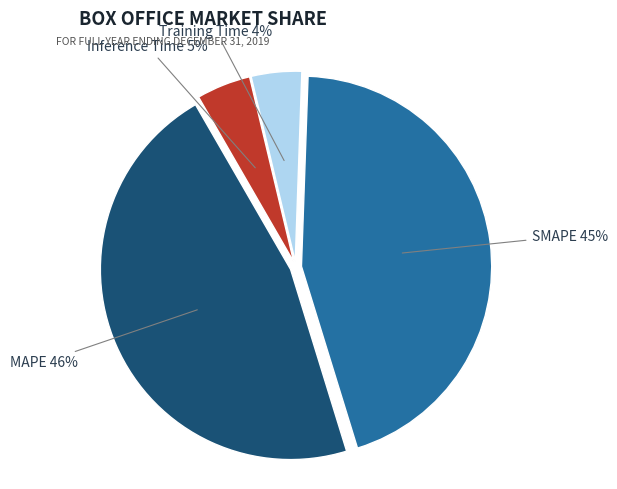

Count the number of slices in the pie.

4